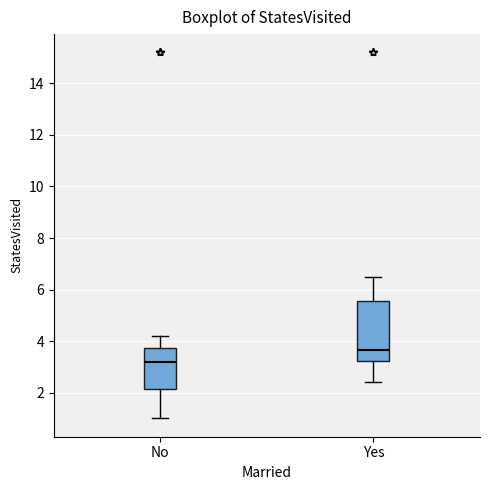

Reading left to right, read every box against the y-axis: the position of its median line, the range the box covers, and the ends of its whiskers. The values are not printed on the chart, so give them approximately, as read against the axis.

No: median 3.2, box 2.2 to 3.8, whiskers 1.0 to 4.2
Yes: median 3.6, box 3.2 to 5.6, whiskers 2.4 to 6.4